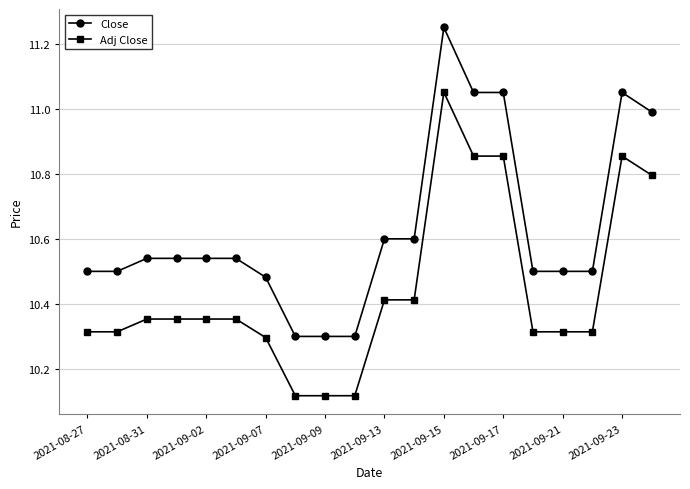

What is the value of the Close point at the 20th from the left?

11.0